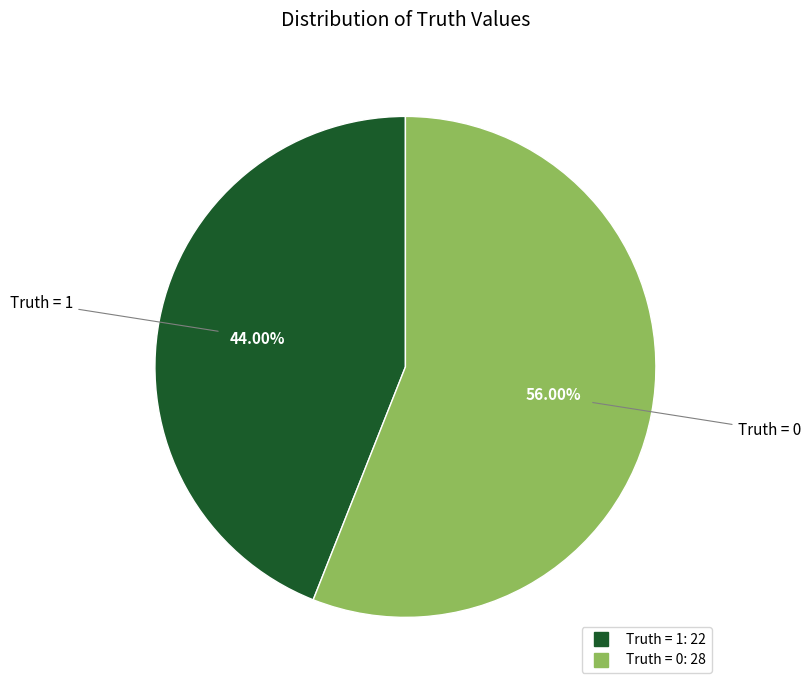

How many segments does this pie chart have?

2